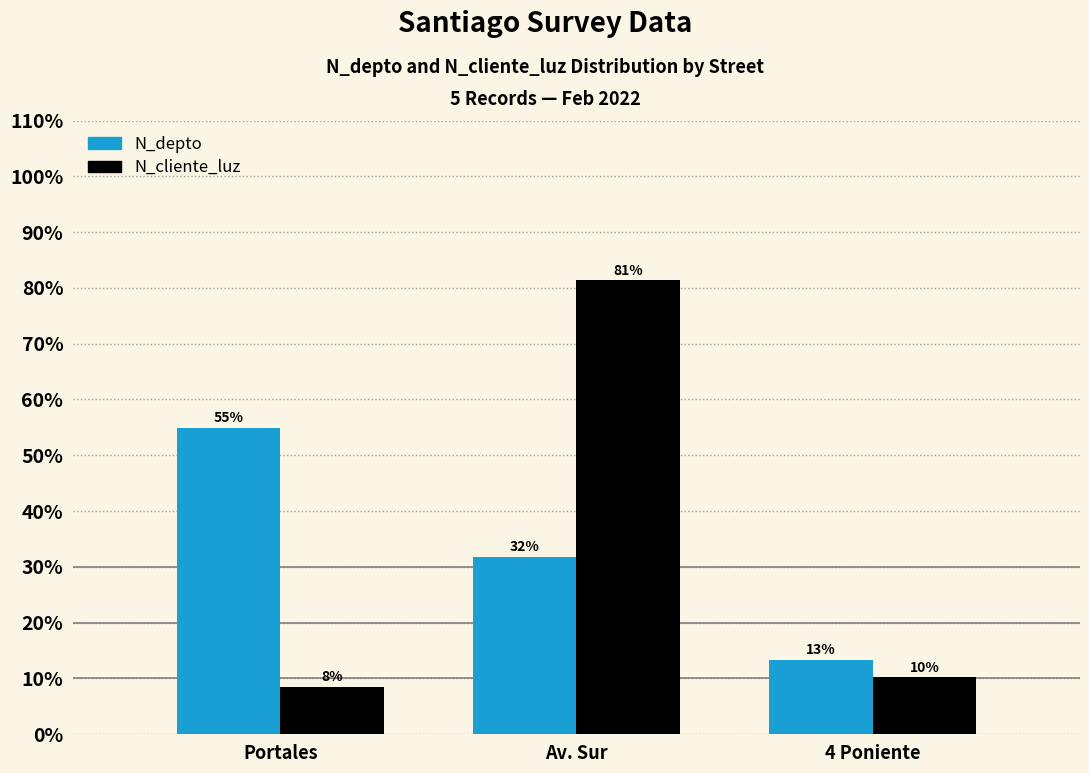

What are all the series names shown in the legend?

N_depto, N_cliente_luz